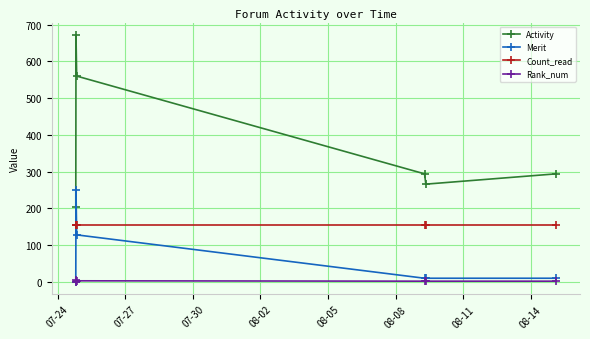

List the series in order of their peak value, lowest first.

Rank_num, Count_read, Merit, Activity